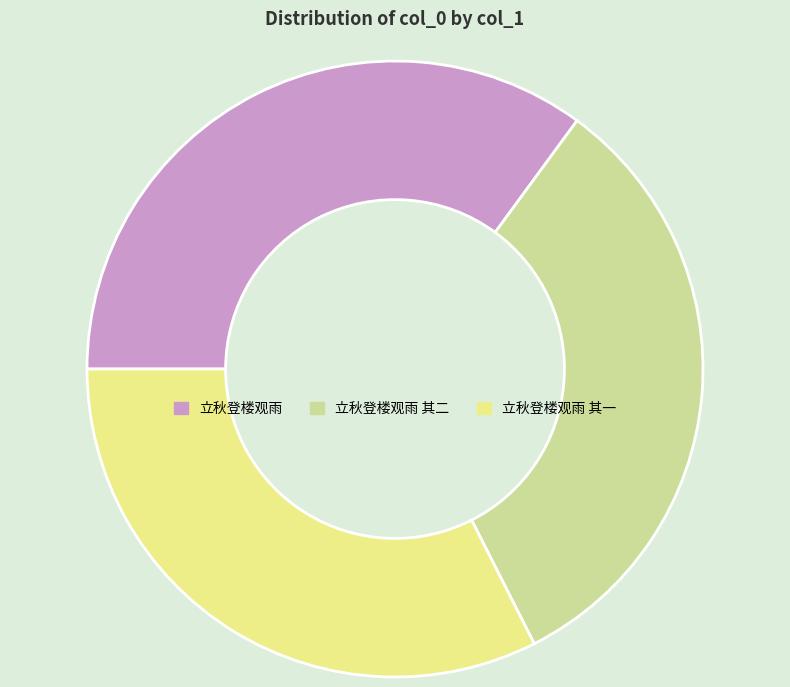

Which slice is the largest?

立秋登楼观雨